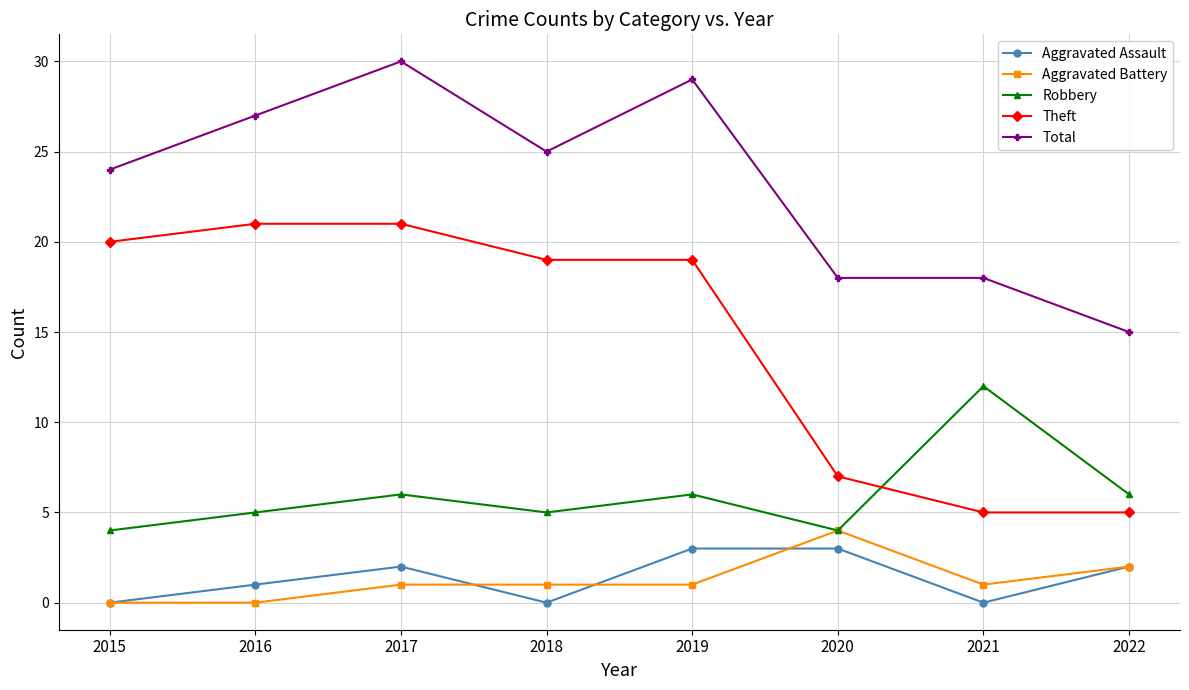

At which category does Aggravated Assault reach its first local peak?

2017